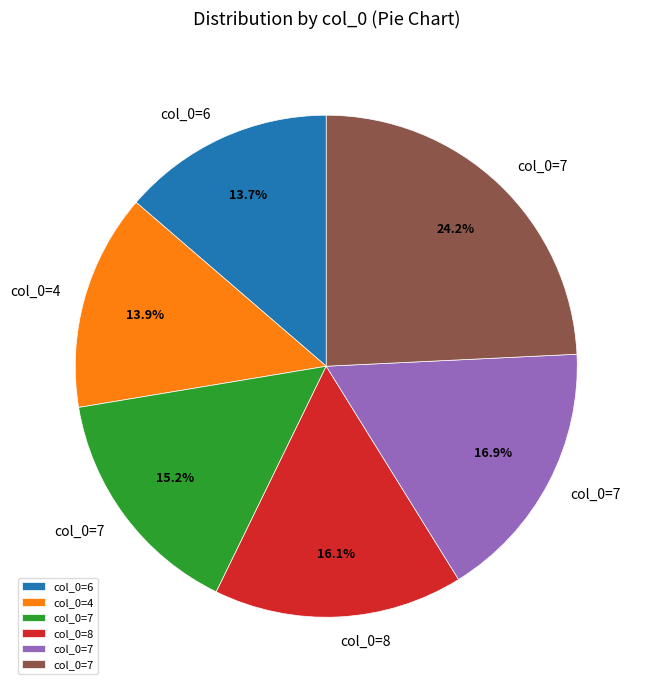

Is there any slice that represents more than half of the pie?

No